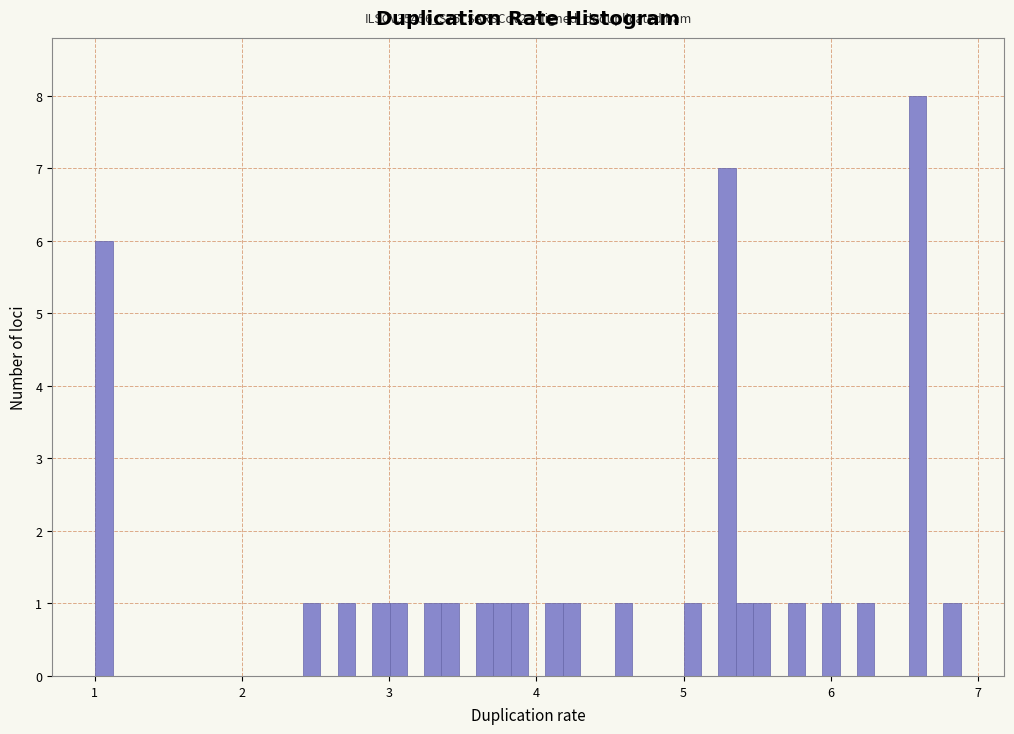

Around what value on the x-axis is the tallest bar? Give the approximate position of its centre, as read against the axis.

6.6